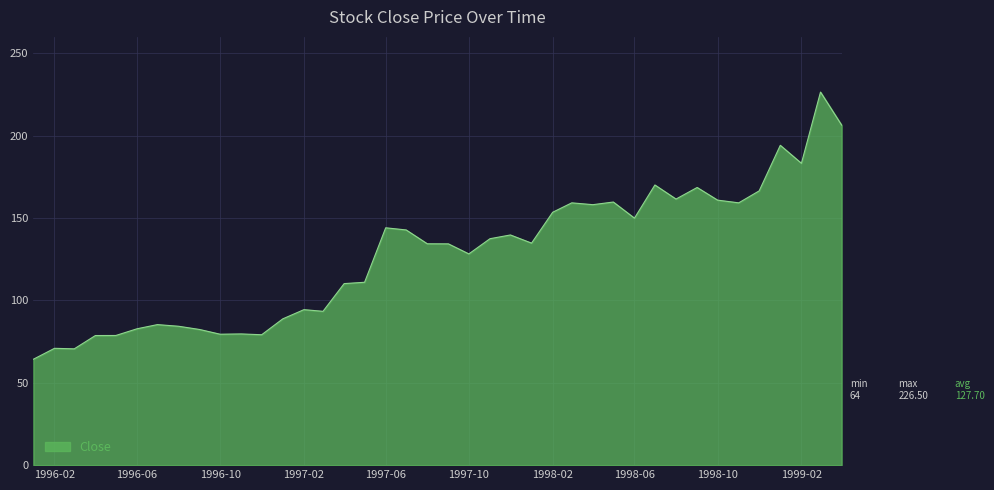

Does the chart display data point markers on the line(s)?

No